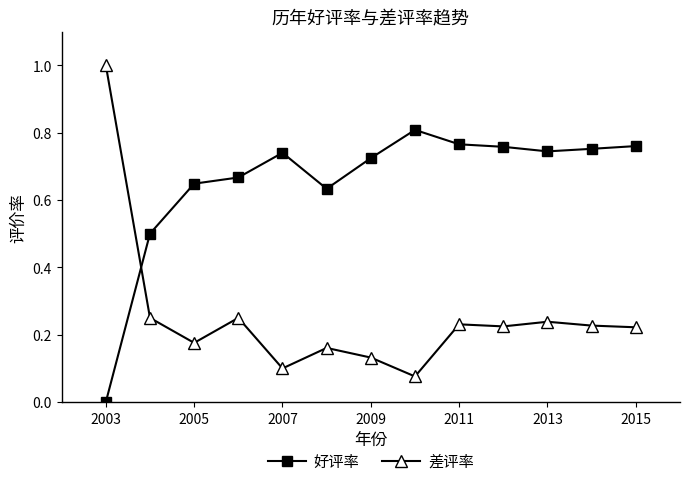

True or false: 差评率 has more than 2 interior local peaks.

True